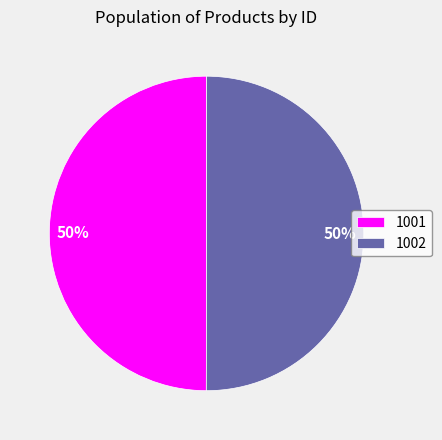

Is the sum of 1001 and 1002 greater than half?

Yes